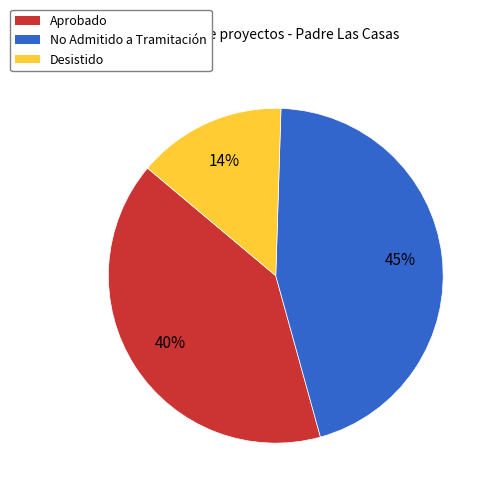

Which category has the smallest portion of the pie?

Desistido